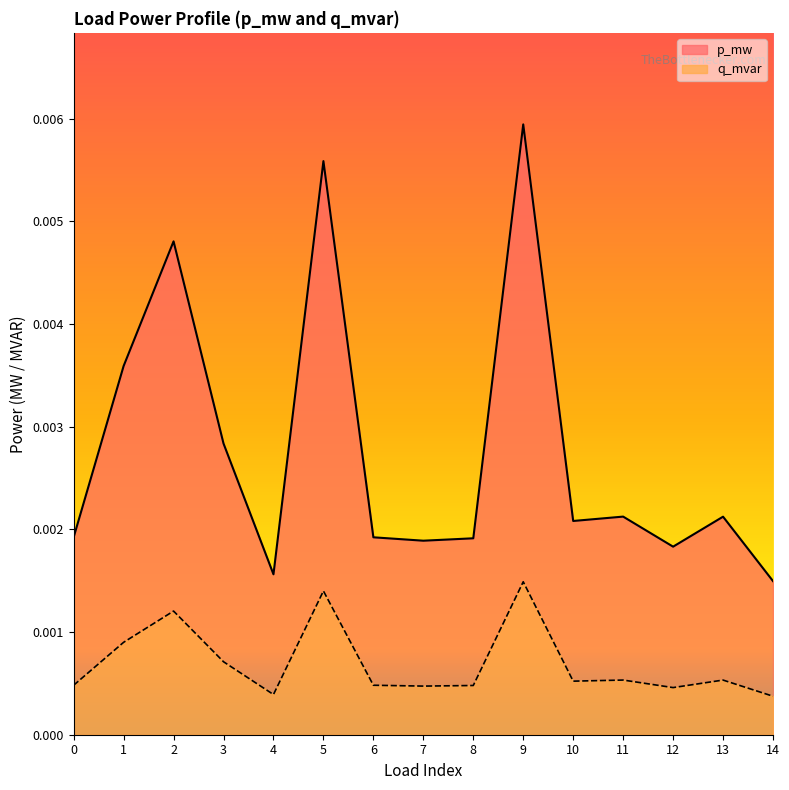

In q_mvar, how many points are lower than both neighbors (excluding endpoints)?

4